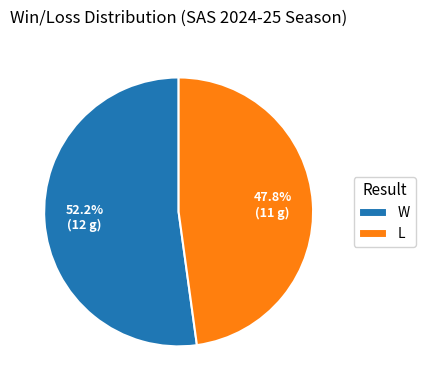

To the nearest percent, what is the difference between the L and W slice percentages?

4%